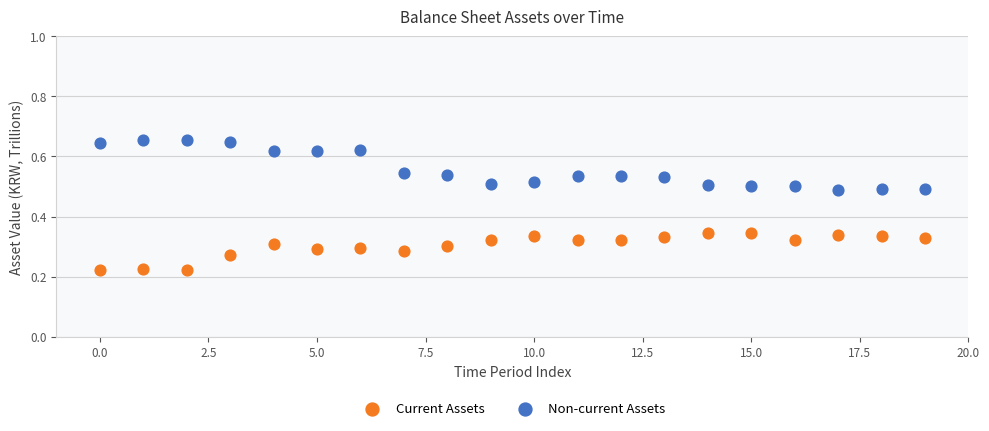

What are all the series names shown in the legend?

Current Assets, Non-current Assets